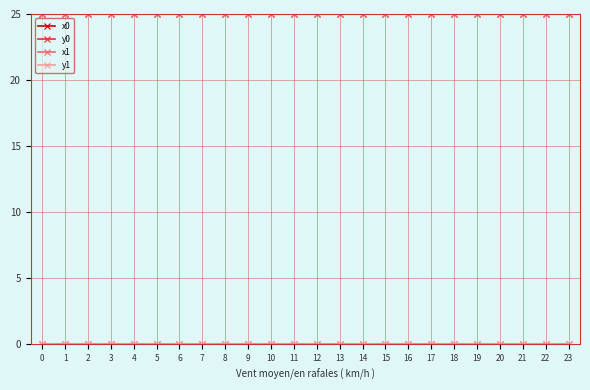

True or false: x1 has more than 2 interior local peaks.

True